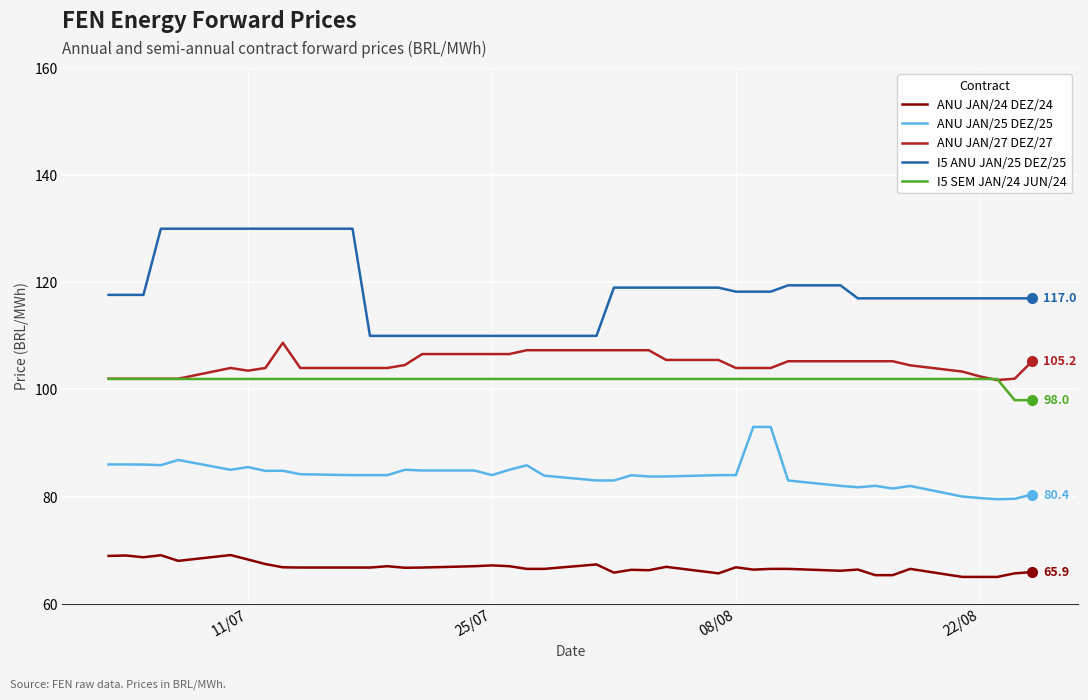

How many values in the I5 SEM JAN/24 JUN/24 series are below 101?

2